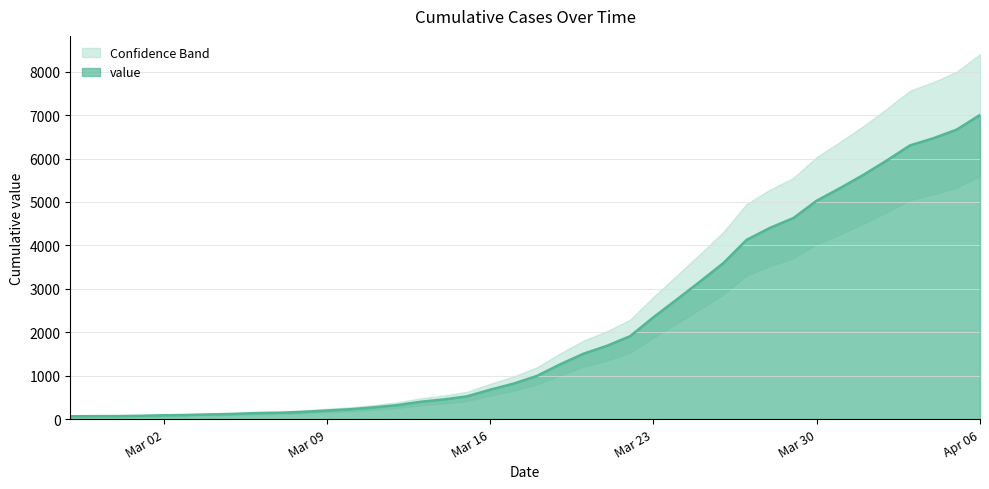

What is the difference between the values at 2020-03-17 and 2020-03-14?

364